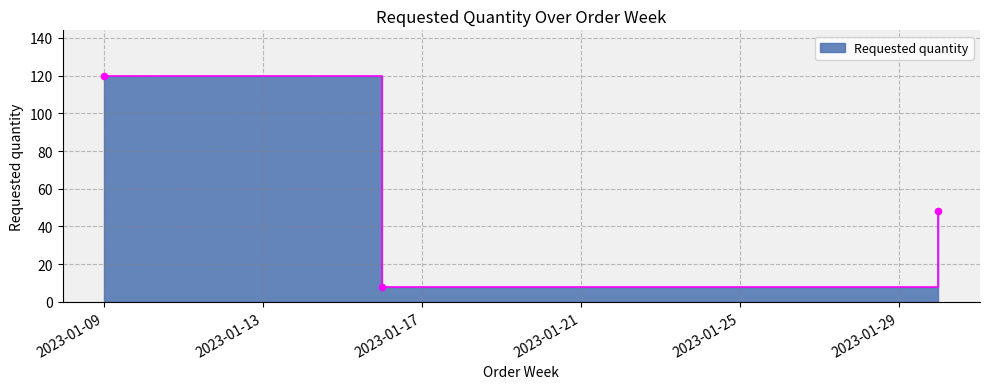

What is the ratio of the value at 2023-01-30 to the value at 2023-01-09?

0.4